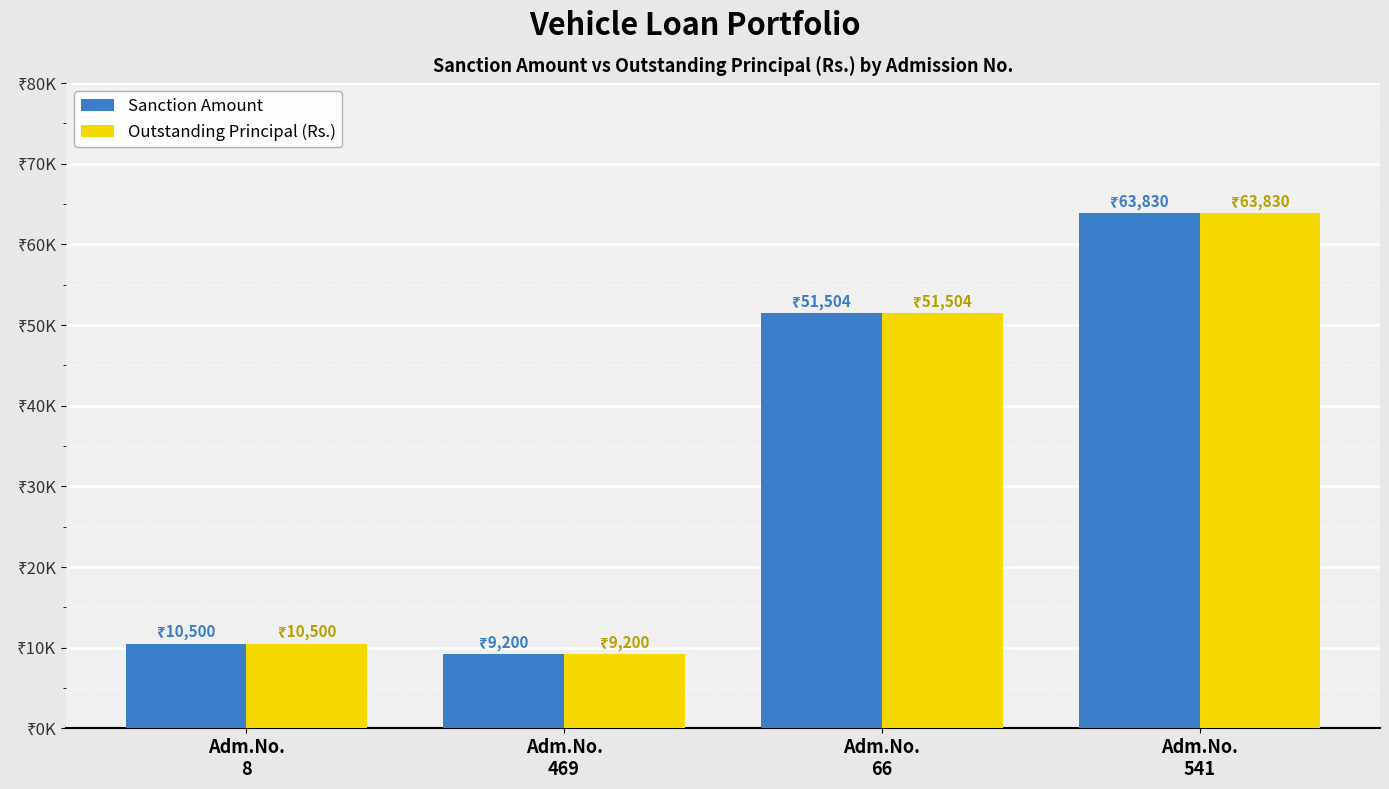

List the labels in order of Sanction Amount value, smallest first.

Adm.No.
469, Adm.No.
8, Adm.No.
66, Adm.No.
541